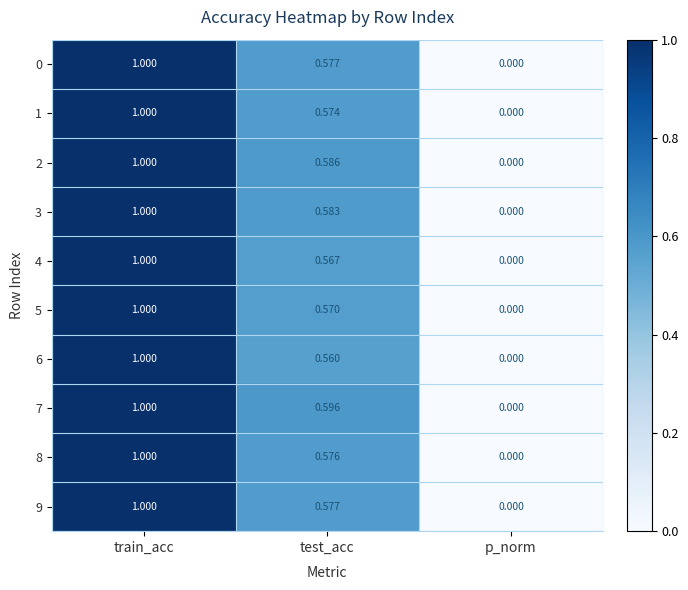

Which category has the highest value across all series?

train_acc